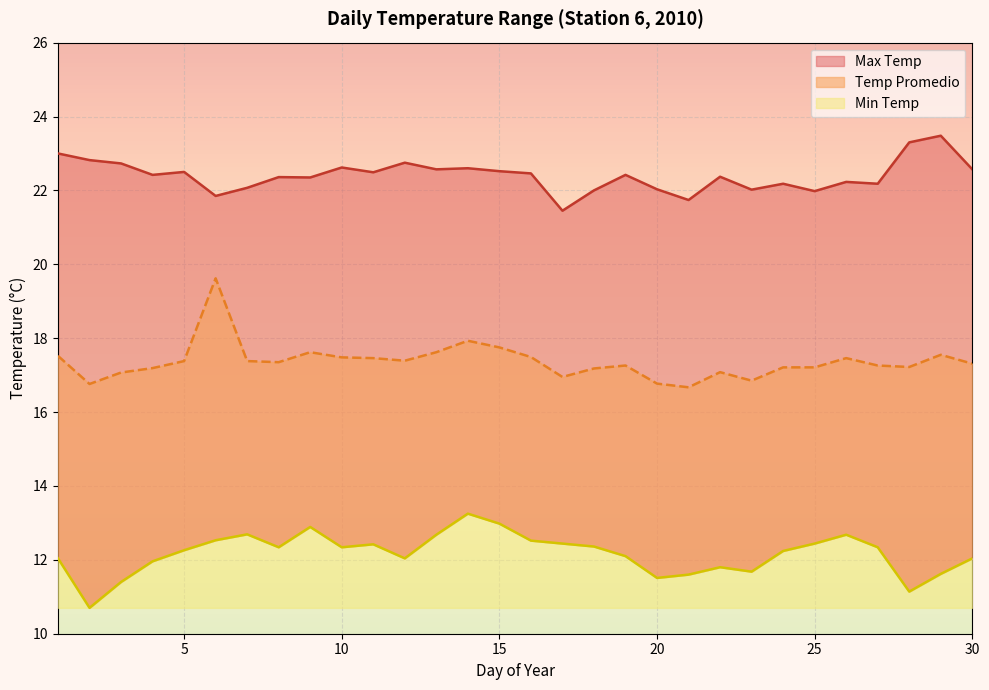

At which category is the sum across all series the highest?

6